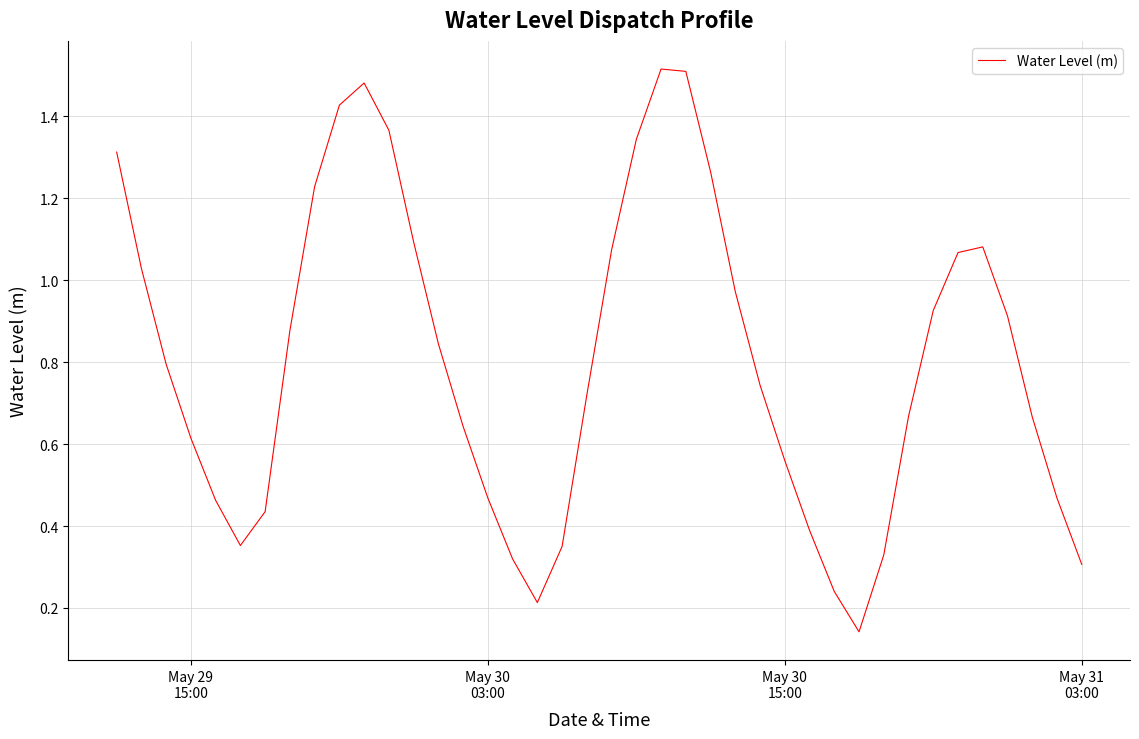

What is the average value?

0.8